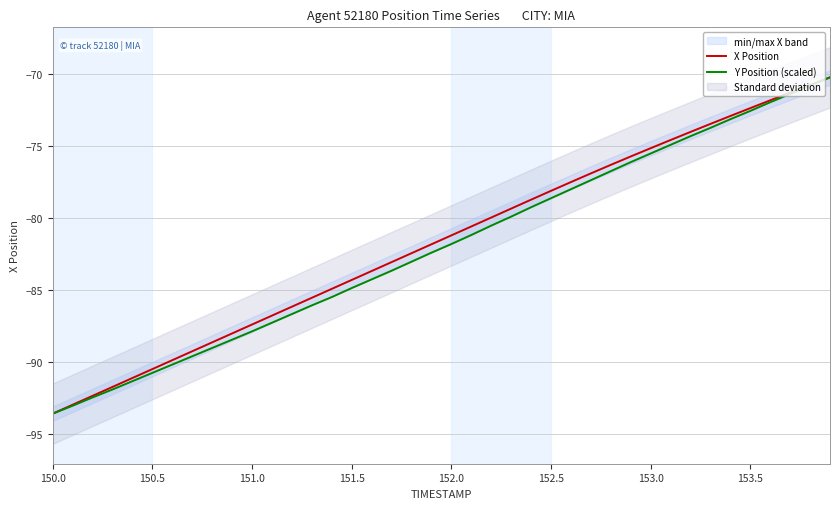

Reading right to left, what are all the values shown in this chart?

X Position: -70.3	-70.8	-71.3	-71.8	-72.4	-72.9	-73.5	-74.0	-74.6	-75.2	-75.7	-76.3	-76.9	-77.5	-78.1	-78.7	-79.4	-80.0	-80.6	-81.2	-81.8	-82.4	-83.1	-83.7	-84.3	-84.9	-85.5	-86.2	-86.8	-87.4	-88.0	-88.6	-89.2	-89.9	-90.5	-91.1	-91.7	-92.3	-93.0	-93.6
Y Position (scaled): -70.3	-70.8	-71.4	-72.0	-72.6	-73.2	-73.8	-74.3	-74.9	-75.5	-76.1	-76.8	-77.4	-78.0	-78.6	-79.3	-79.9	-80.5	-81.2	-81.8	-82.4	-83.0	-83.7	-84.3	-84.9	-85.5	-86.1	-86.7	-87.3	-87.9	-88.4	-89.0	-89.6	-90.2	-90.7	-91.3	-91.9	-92.4	-93.0	-93.6